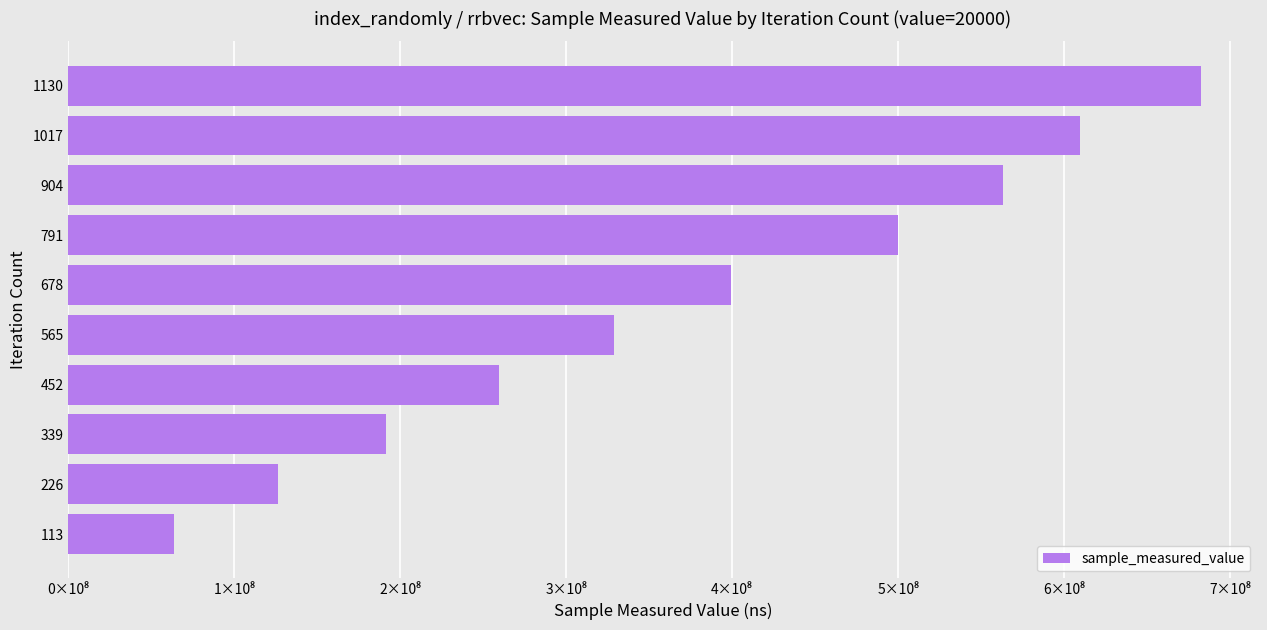

Rank the categories by value from lowest to highest.

113, 226, 339, 452, 565, 678, 791, 904, 1017, 1130